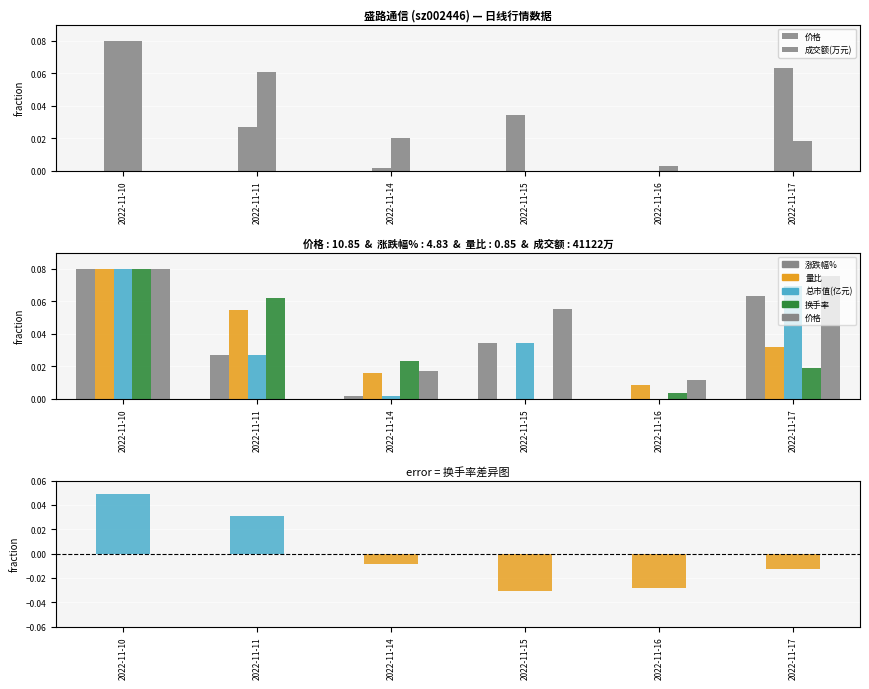

Which series has the largest total across all categories?

涨跌幅%